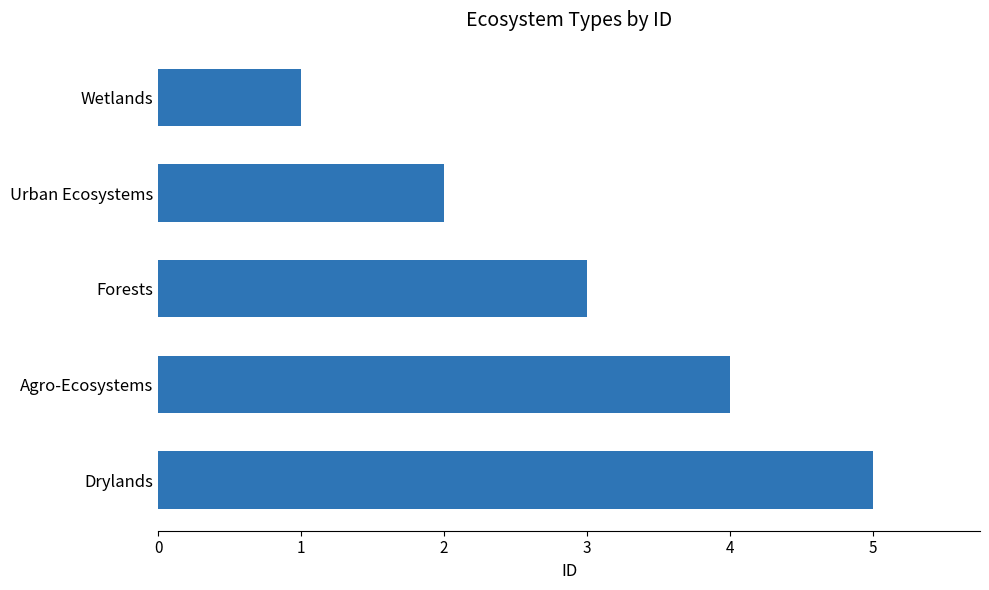

What is the maximum value shown in the chart?

5